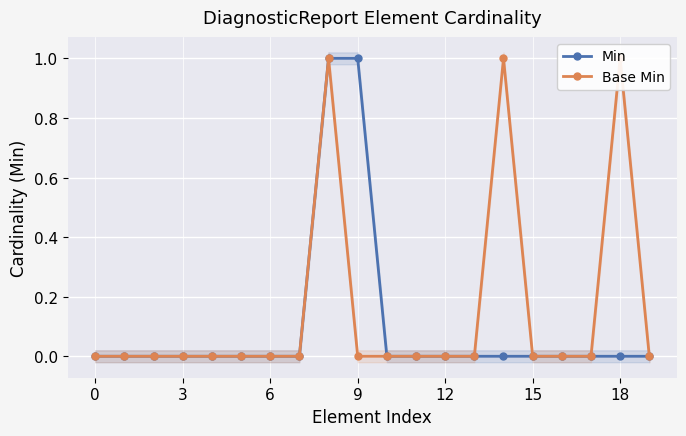

The value of Min at 12 is 1. True or false?

False